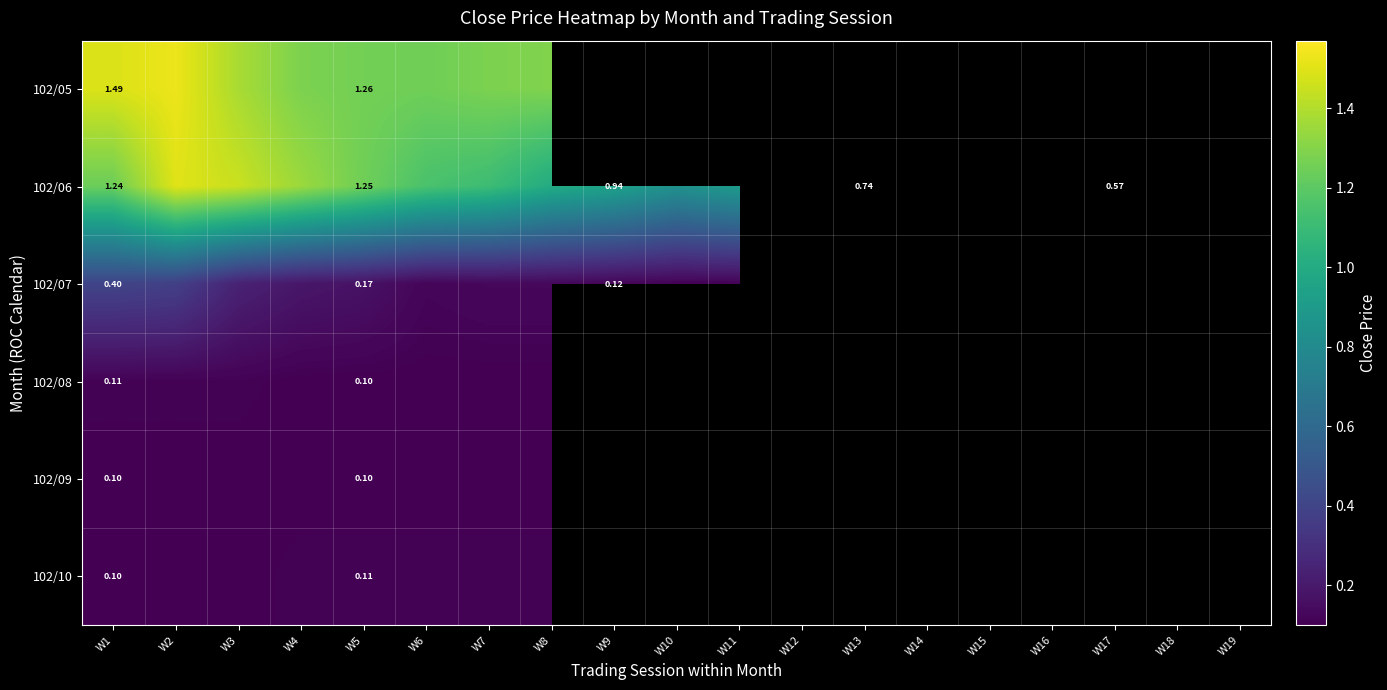

Is it true that 102/06 equals 1.1 at W6?

True